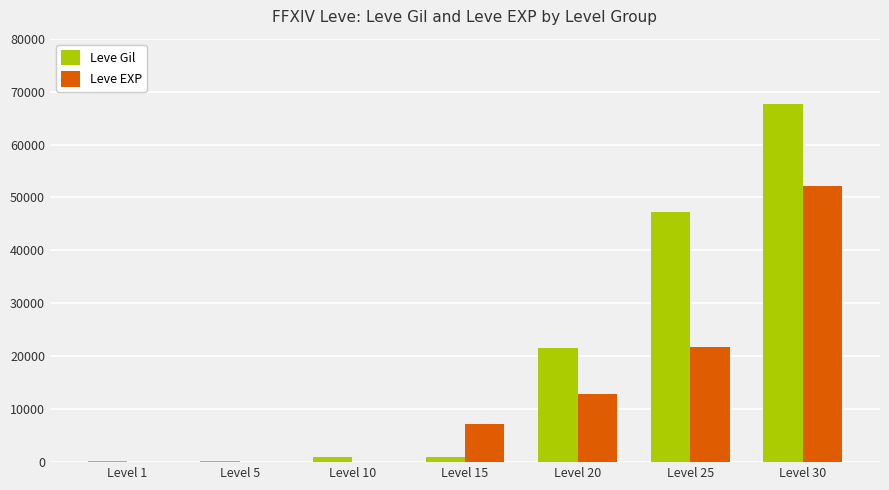

At which label does Leve EXP reach its peak?

Level 30